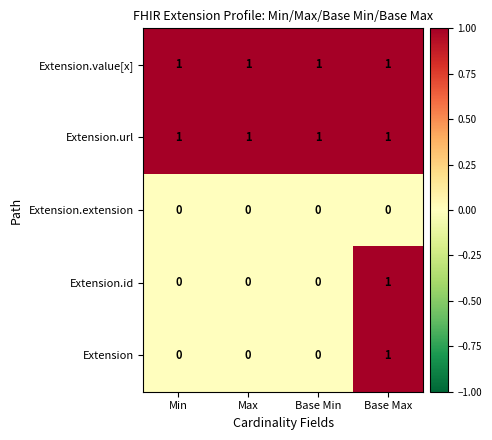

True or false: Extension.url has a value of 1 at Base Min.

True